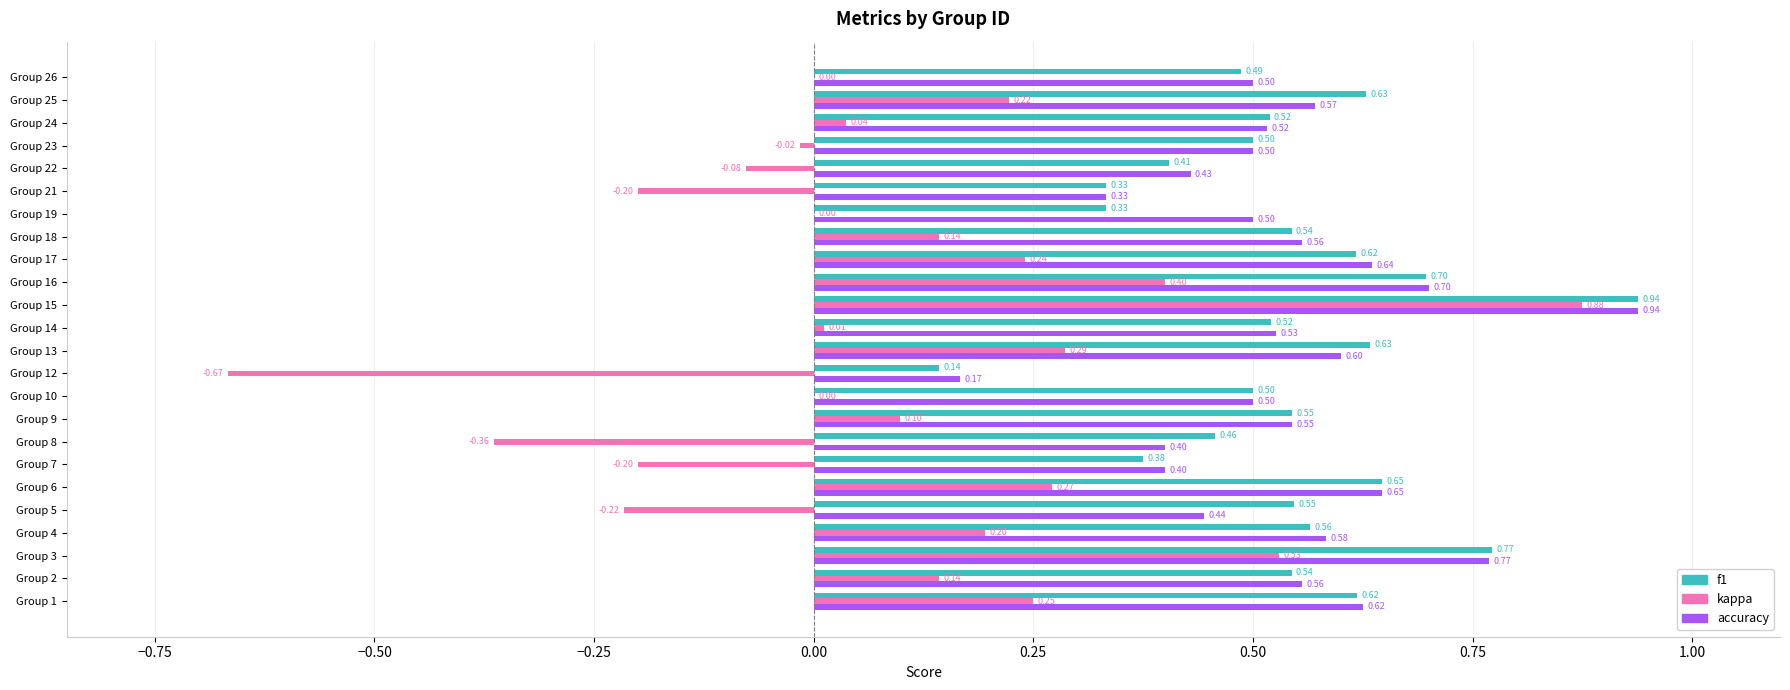

What is the total value across all series at Group 21?

0.5